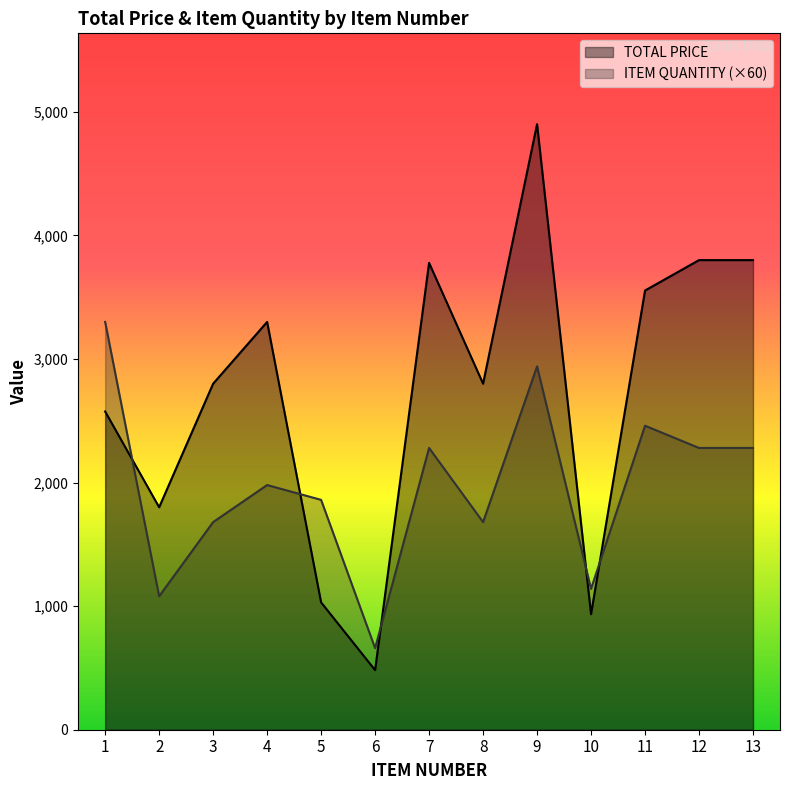

Rank the categories by ITEM QUANTITY value from highest to lowest.

1, 9, 11, 7, 12, 13, 4, 5, 3, 8, 10, 2, 6